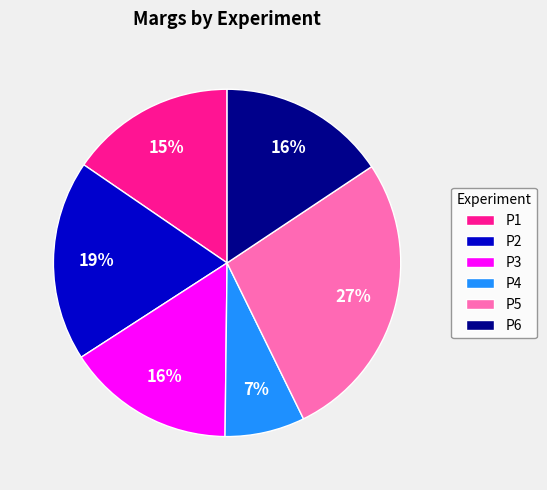

Combined, do P1 and P5 account for over 50%?

No